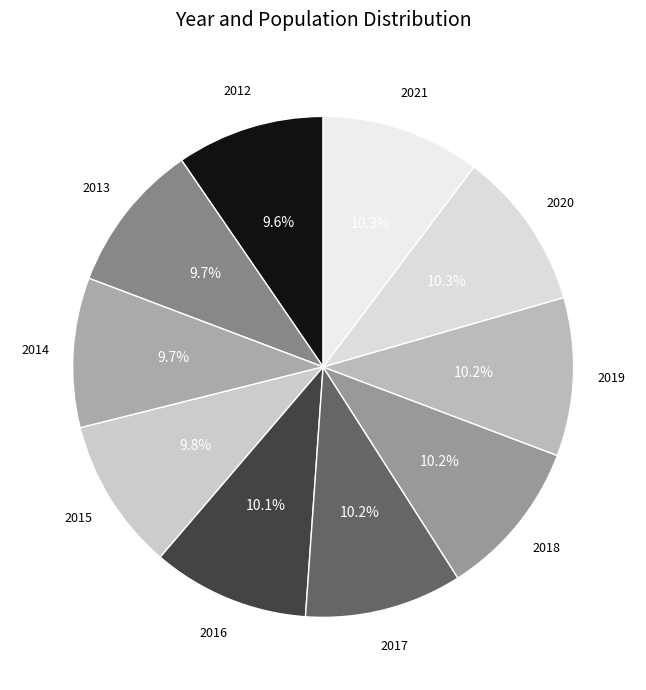

Count the number of slices in the pie.

10